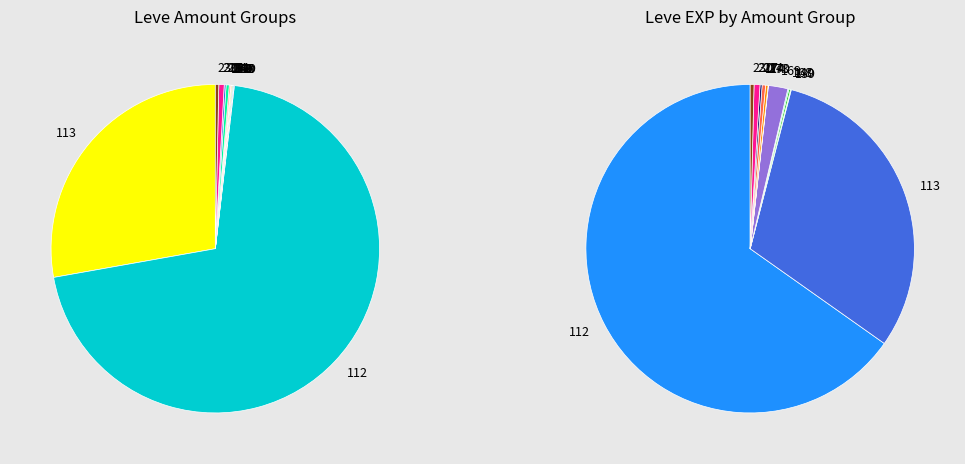

To the nearest percent, what is the average slice percentage?

3%